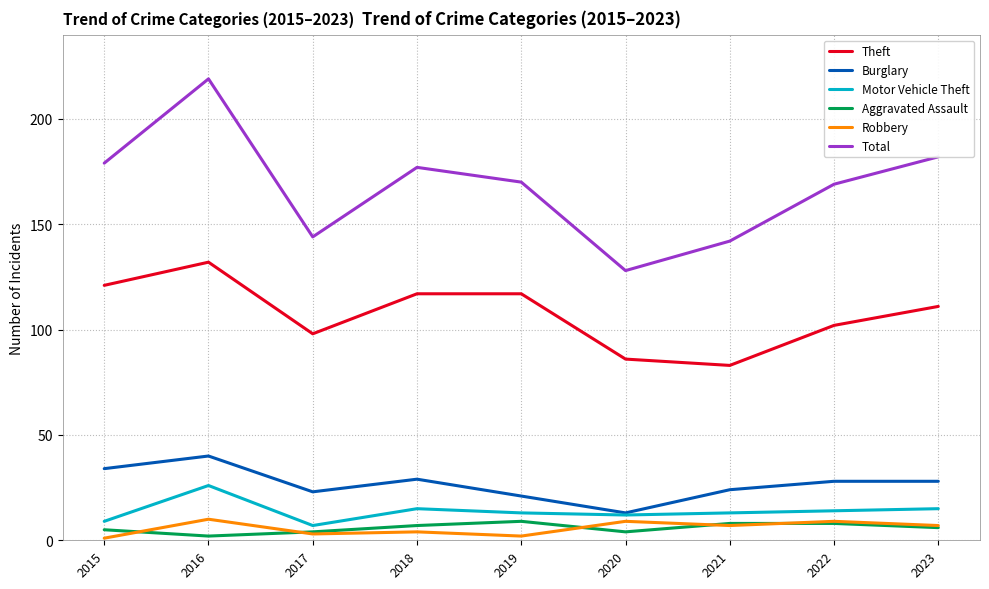

At how many categories does at least one series exceed 73?

9